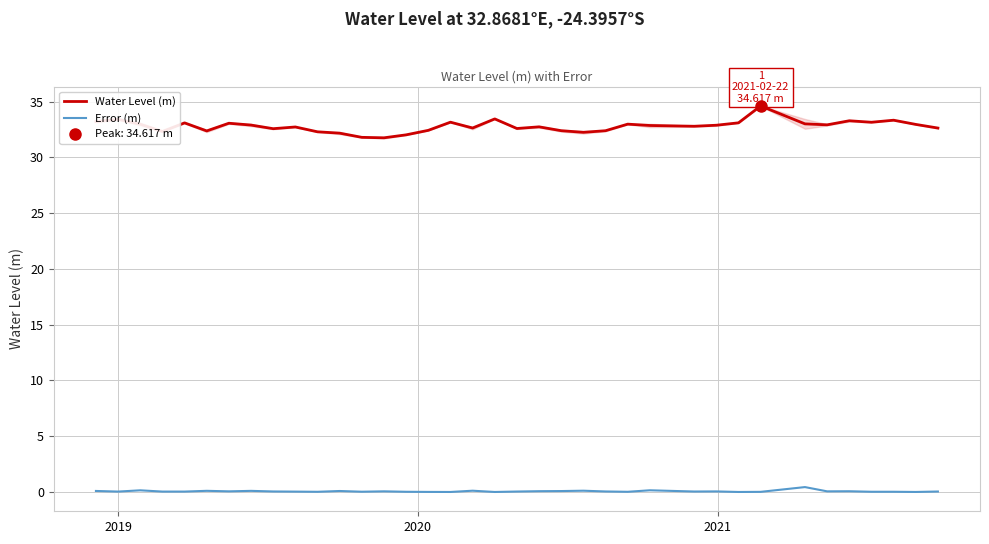

True or false: Water Level (m) and Error (m) intersect in this chart.

False